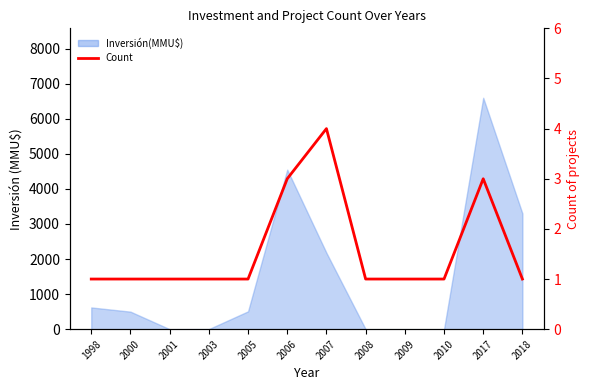

What is the approximate value at 2010?

1